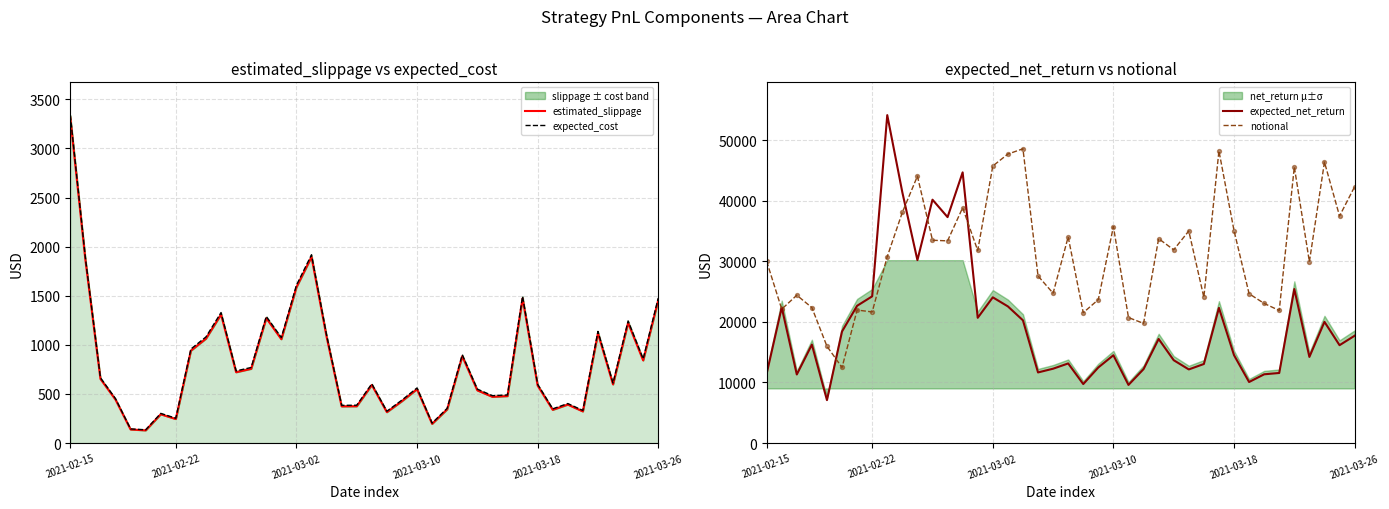

At how many categories does at least one series exceed 13257?

40